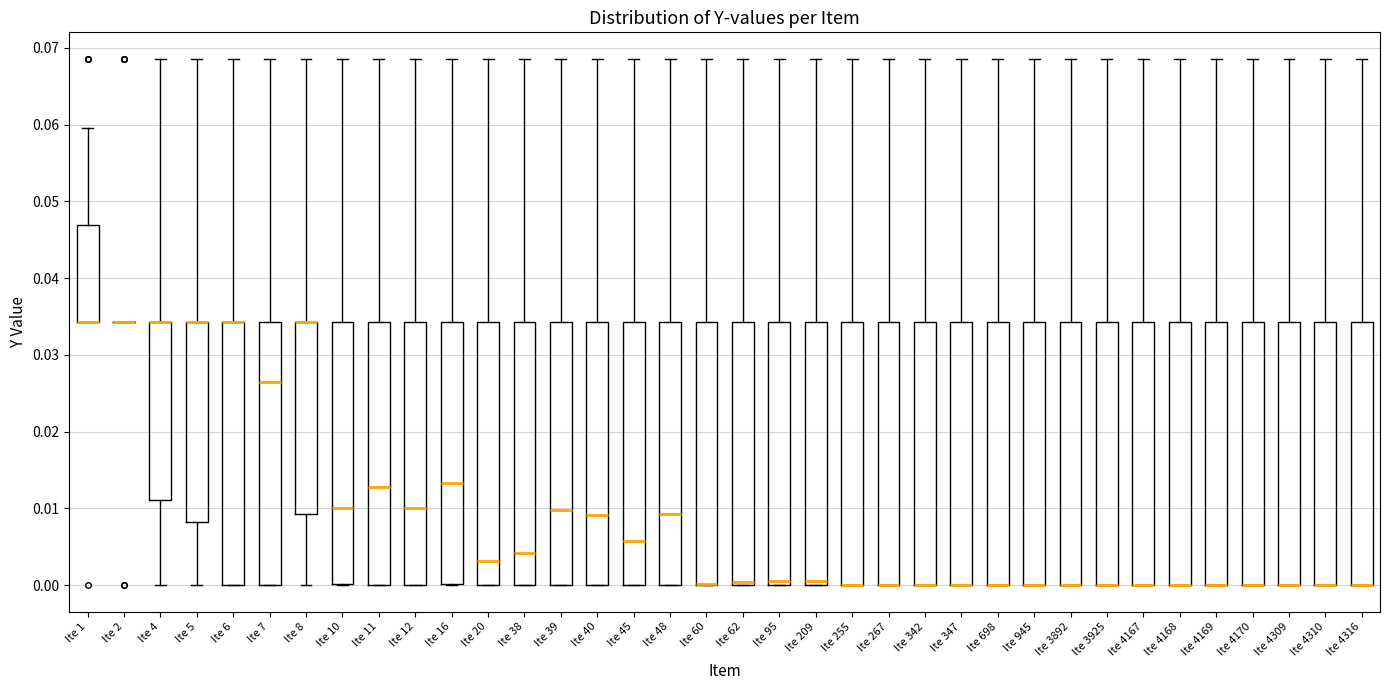

Reading left to right, read every box against the y-axis: the position of its median line, the range the box covers, and the ends of its whiskers. The values are not printed on the chart, so give them approximately, as read against the axis.

Ite 1: median 0.034 (drawn on the box's lower edge), box 0.034 to 0.047, whiskers 0.034 to 0.060
Ite 2: box collapsed to a line at 0.034, whiskers 0.034 to 0.034
Ite 4: median 0.034 (drawn on the box's upper edge), box 0.011 to 0.034, whiskers 0.000 to 0.069
Ite 5: median 0.034 (drawn on the box's upper edge), box 0.008 to 0.034, whiskers 0.000 to 0.069
Ite 6: median 0.034 (drawn on the box's upper edge), box 0.000 to 0.034, whiskers 0.000 to 0.069
Ite 7: median 0.027, box 0.000 to 0.034, whiskers 0.000 to 0.069
Ite 8: median 0.034 (drawn on the box's upper edge), box 0.009 to 0.034, whiskers 0.000 to 0.069
Ite 10: median 0.010, box 0.000 to 0.034, whiskers 0.000 to 0.069
Ite 11: median 0.013, box 0.000 to 0.034, whiskers 0.000 to 0.069
Ite 12: median 0.010, box 0.000 to 0.034, whiskers 0.000 to 0.069
Ite 16: median 0.013, box 0.000 to 0.034, whiskers 0.000 to 0.069
Ite 20: median 0.003, box 0.000 to 0.034, whiskers 0.000 to 0.069
Ite 38: median 0.004, box 0.000 to 0.034, whiskers 0.000 to 0.069
Ite 39: median 0.010, box 0.000 to 0.034, whiskers 0.000 to 0.069
Ite 40: median 0.009, box 0.000 to 0.034, whiskers 0.000 to 0.069
Ite 45: median 0.006, box 0.000 to 0.034, whiskers 0.000 to 0.069
Ite 48: median 0.009, box 0.000 to 0.034, whiskers 0.000 to 0.069
Ite 60: median 0.000 (drawn on the box's lower edge), box 0.000 to 0.034, whiskers 0.000 to 0.069
Ite 62: median 0.000 (just above the box's lower edge), box 0.000 to 0.034, whiskers 0.000 to 0.069
Ite 95: median 0.001, box 0.000 to 0.034, whiskers 0.000 to 0.069
Ite 209: median 0.001, box 0.000 to 0.034, whiskers 0.000 to 0.069
Ite 255: median 0.000 (drawn on the box's lower edge), box 0.000 to 0.034, whiskers 0.000 to 0.069
Ite 267: median 0.000 (drawn on the box's lower edge), box 0.000 to 0.034, whiskers 0.000 to 0.069
Ite 342: median 0.000 (drawn on the box's lower edge), box 0.000 to 0.034, whiskers 0.000 to 0.069
Ite 347: median 0.000 (drawn on the box's lower edge), box 0.000 to 0.034, whiskers 0.000 to 0.069
Ite 698: median 0.000 (drawn on the box's lower edge), box 0.000 to 0.034, whiskers 0.000 to 0.069
Ite 945: median 0.000 (drawn on the box's lower edge), box 0.000 to 0.034, whiskers 0.000 to 0.069
Ite 3892: median 0.000 (drawn on the box's lower edge), box 0.000 to 0.034, whiskers 0.000 to 0.069
Ite 3925: median 0.000 (drawn on the box's lower edge), box 0.000 to 0.034, whiskers 0.000 to 0.069
Ite 4167: median 0.000 (drawn on the box's lower edge), box 0.000 to 0.034, whiskers 0.000 to 0.069
Ite 4168: median 0.000 (drawn on the box's lower edge), box 0.000 to 0.034, whiskers 0.000 to 0.069
Ite 4169: median 0.000 (drawn on the box's lower edge), box 0.000 to 0.034, whiskers 0.000 to 0.069
Ite 4170: median 0.000 (drawn on the box's lower edge), box 0.000 to 0.034, whiskers 0.000 to 0.069
Ite 4309: median 0.000 (drawn on the box's lower edge), box 0.000 to 0.034, whiskers 0.000 to 0.069
Ite 4310: median 0.000 (drawn on the box's lower edge), box 0.000 to 0.034, whiskers 0.000 to 0.069
Ite 4316: median 0.000 (drawn on the box's lower edge), box 0.000 to 0.034, whiskers 0.000 to 0.069